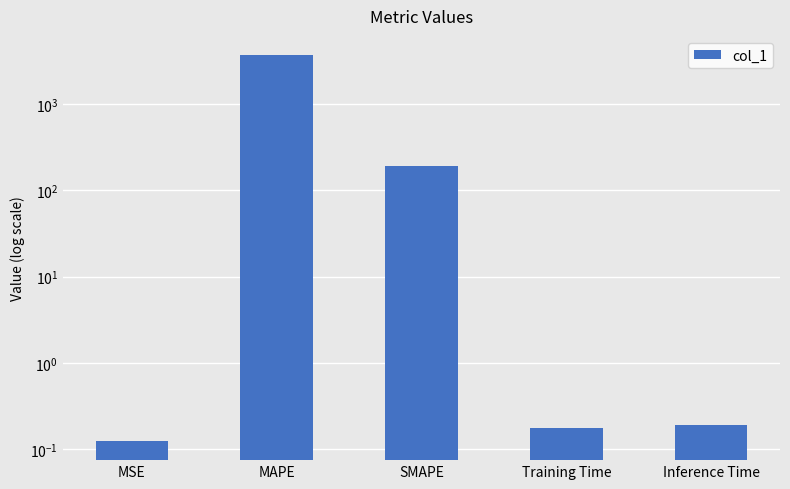

What is the difference between the values at MAPE and Training Time?

3699.8